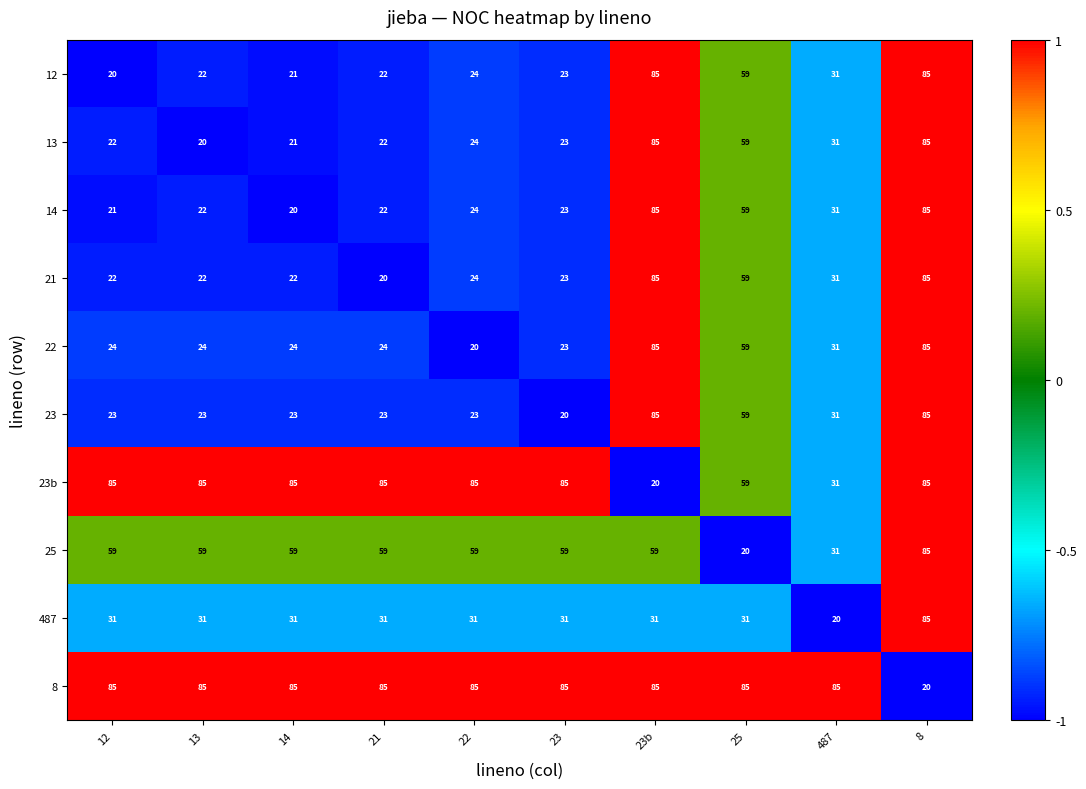

True or false: 23b has a value of 85 at 8.

True